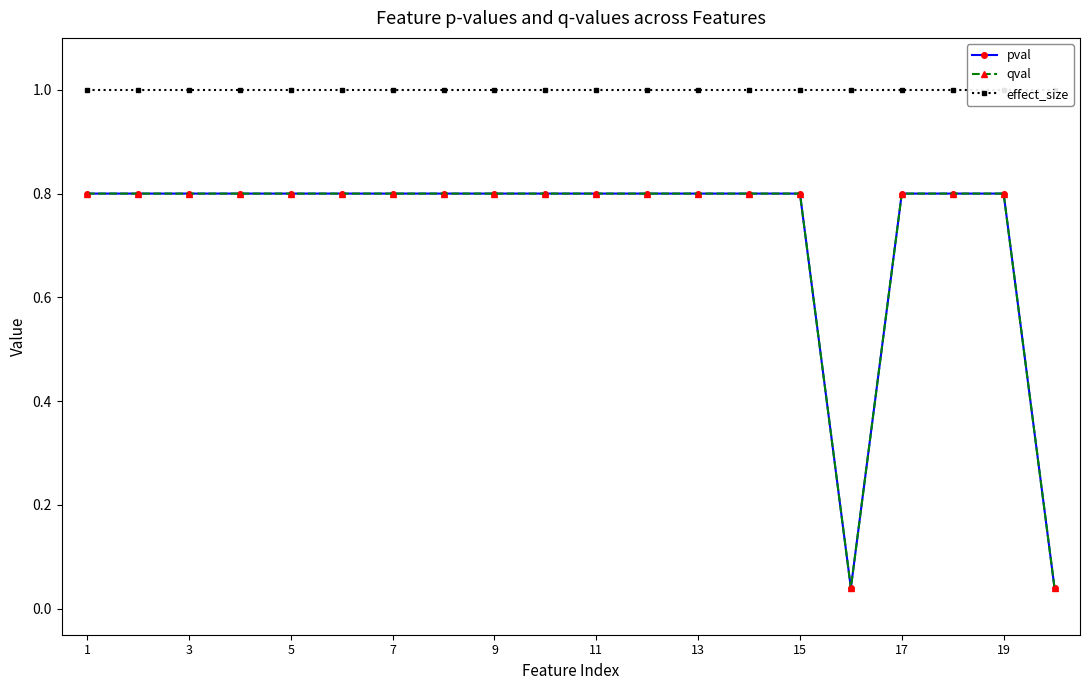

Is this an area chart (filled region under the line)?

No